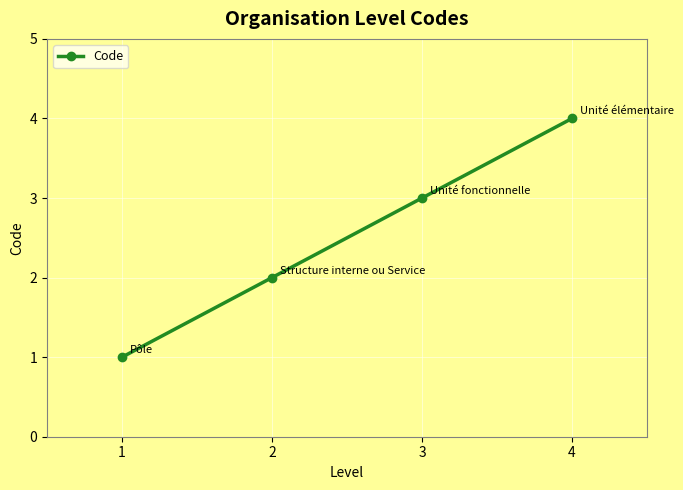

Approximately how many times larger is the value at 1 compared to 2?

0.5